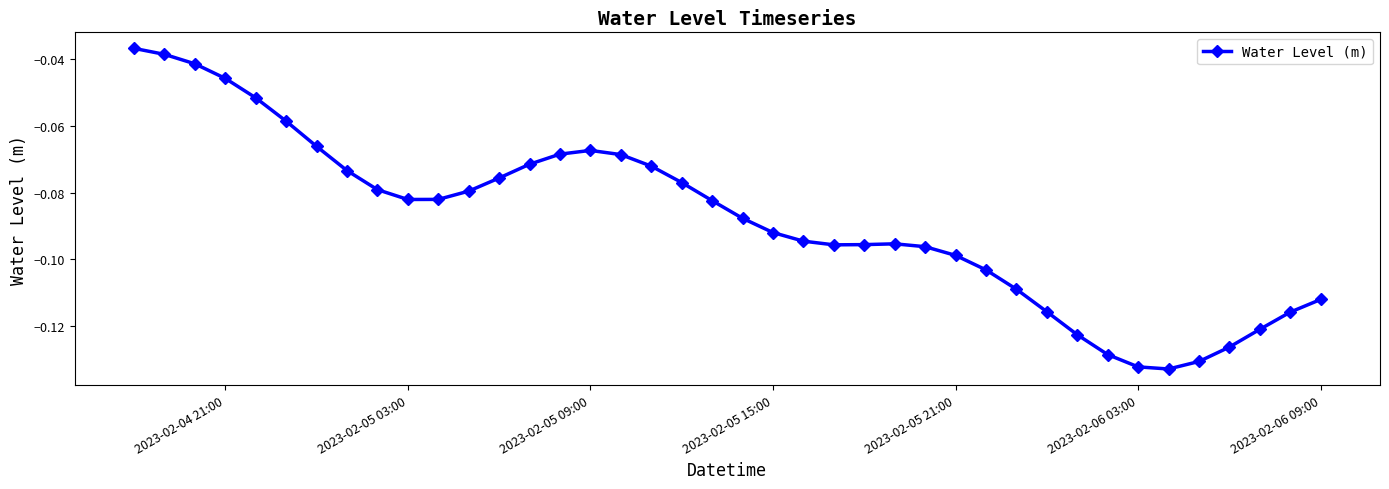

True or false: there are more than 1 points higher than both neighbors.

True